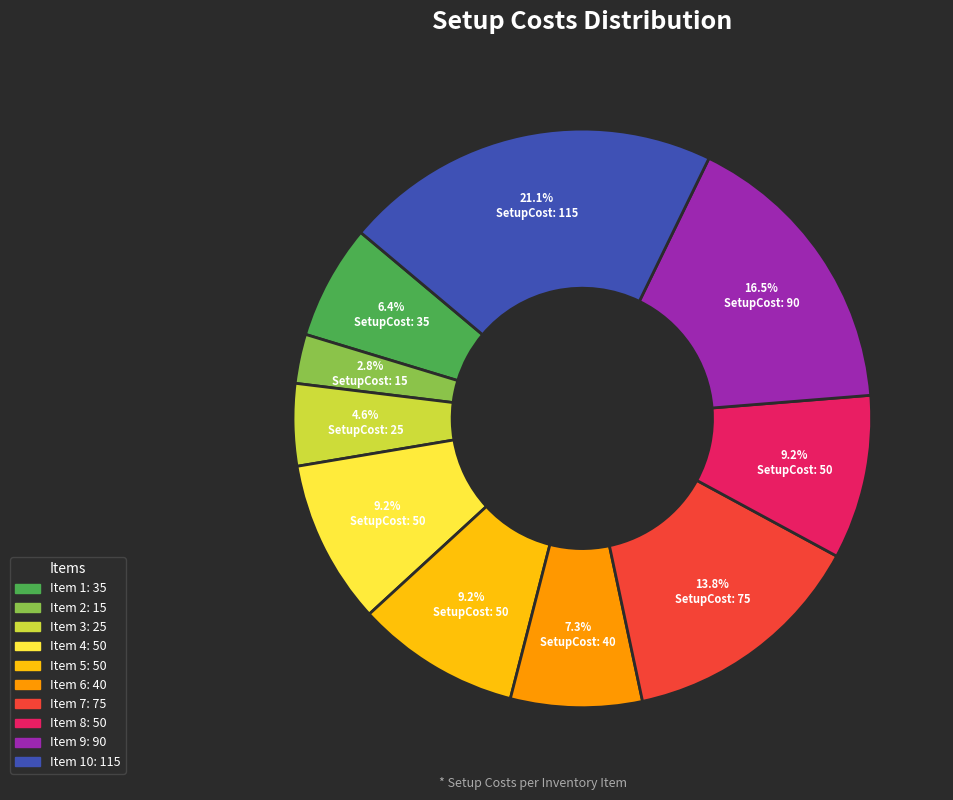

Is there a majority slice in this chart?

No